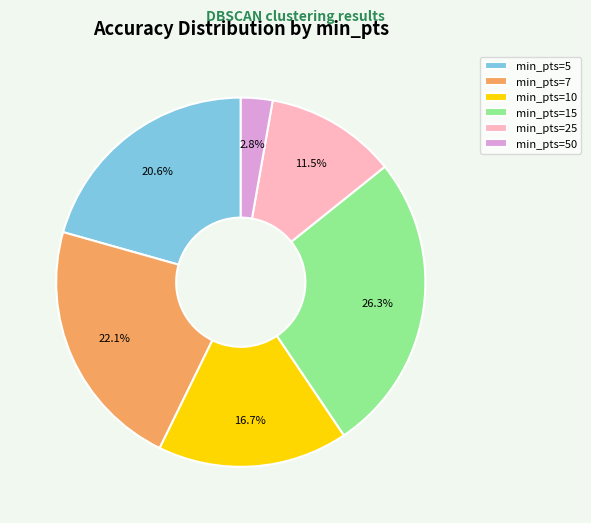

Between min_pts=5 and min_pts=7, which is larger?

min_pts=7